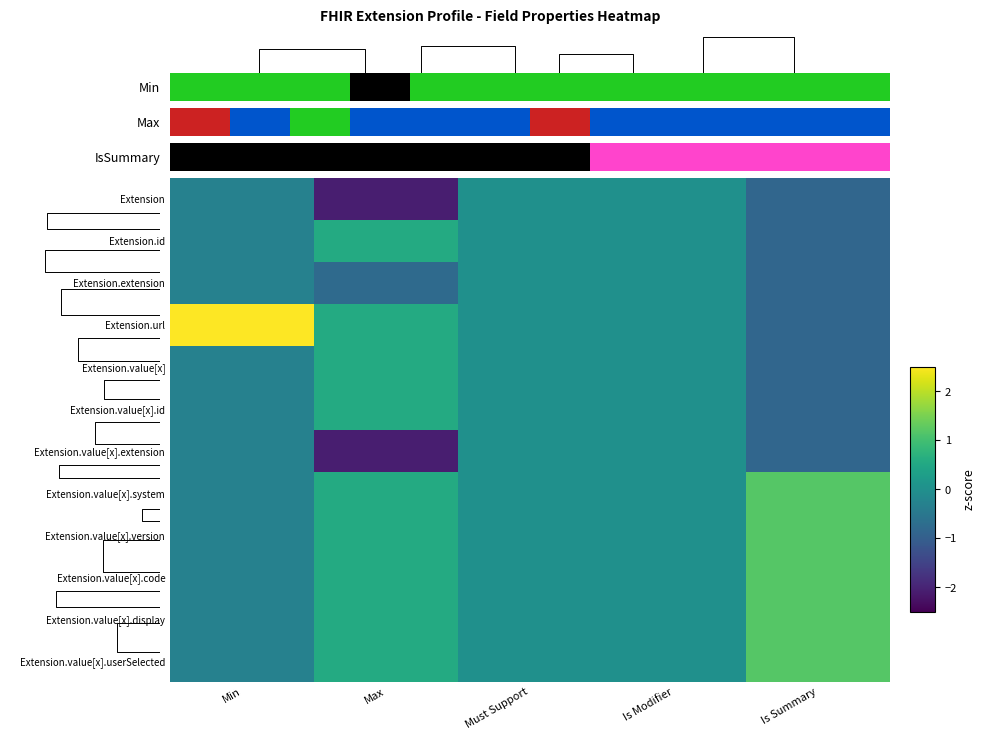

How many series are shown in this chart?

12